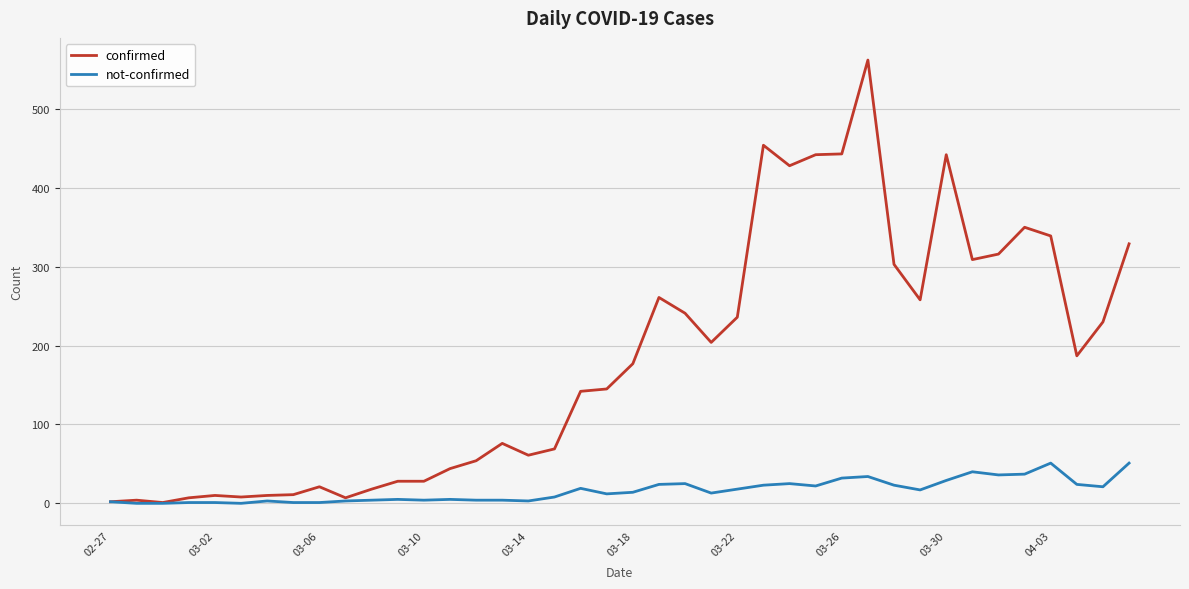

Which series has the largest range (max minus min)?

confirmed